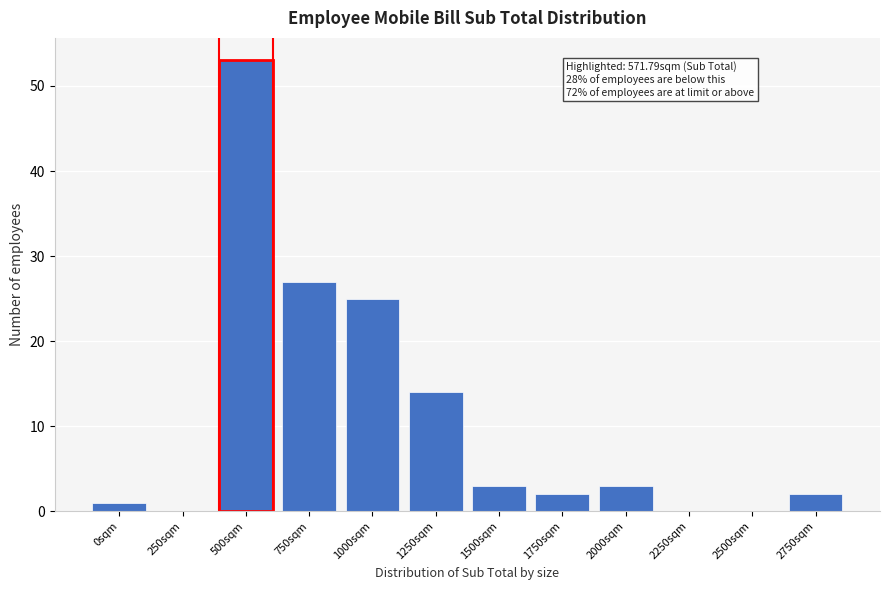

Reading left to right, transcribe all the data shown in this chart.

0sqm=1	250sqm=0	500sqm=53	750sqm=27	1000sqm=25	1250sqm=14	1500sqm=3	1750sqm=2	2000sqm=3	2250sqm=0	2500sqm=0	2750sqm=2